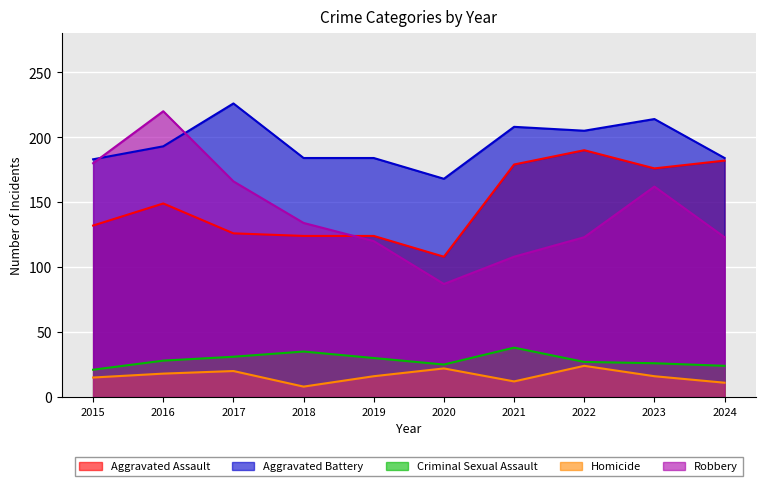

How many values in the Homicide series are below 16?

4